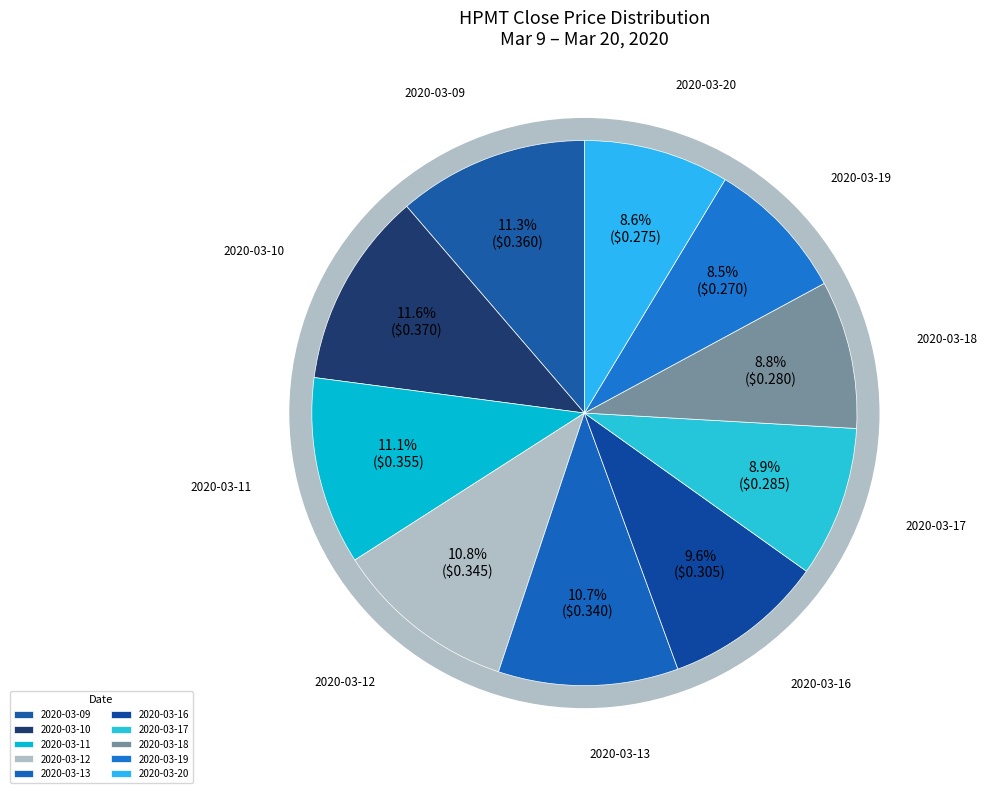

Rank the categories by value from highest to lowest.

2020-03-10, 2020-03-09, 2020-03-11, 2020-03-12, 2020-03-13, 2020-03-16, 2020-03-17, 2020-03-18, 2020-03-20, 2020-03-19